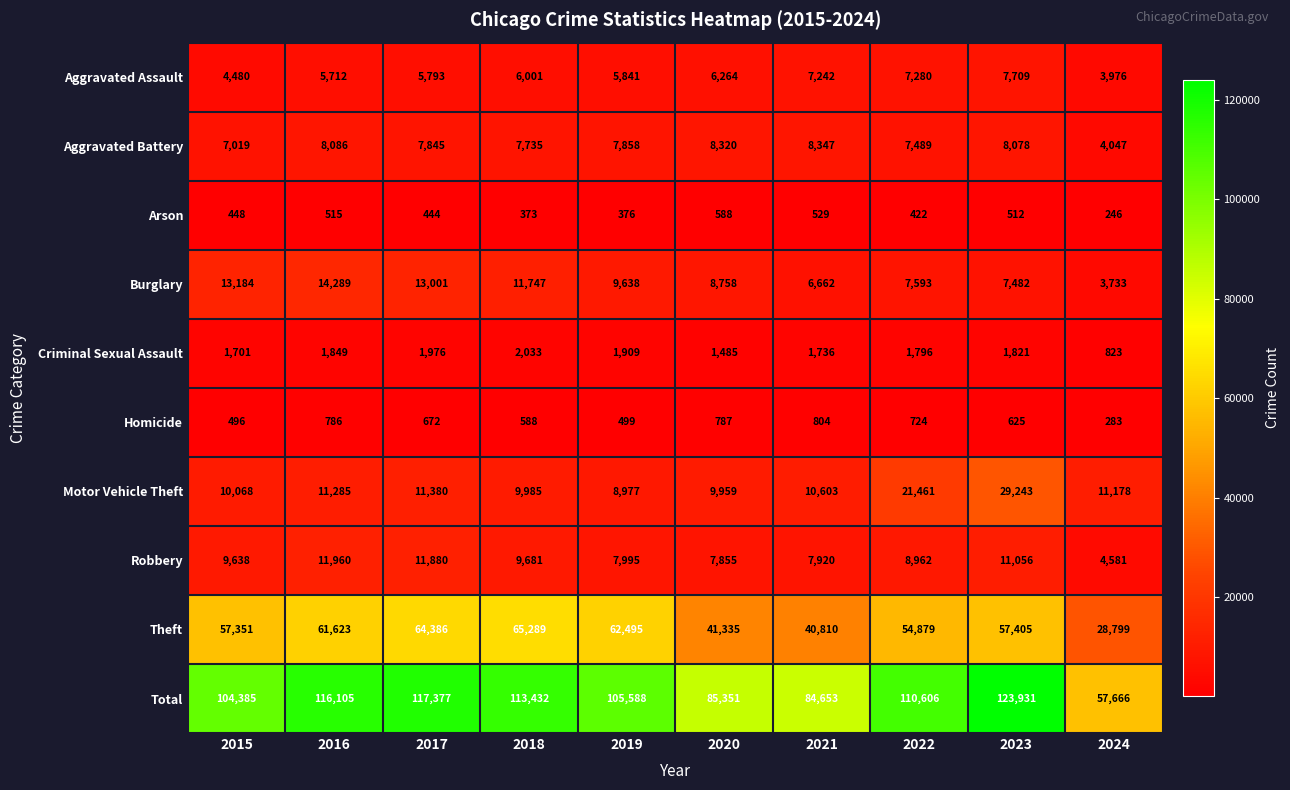

How many data points does each series have?

10